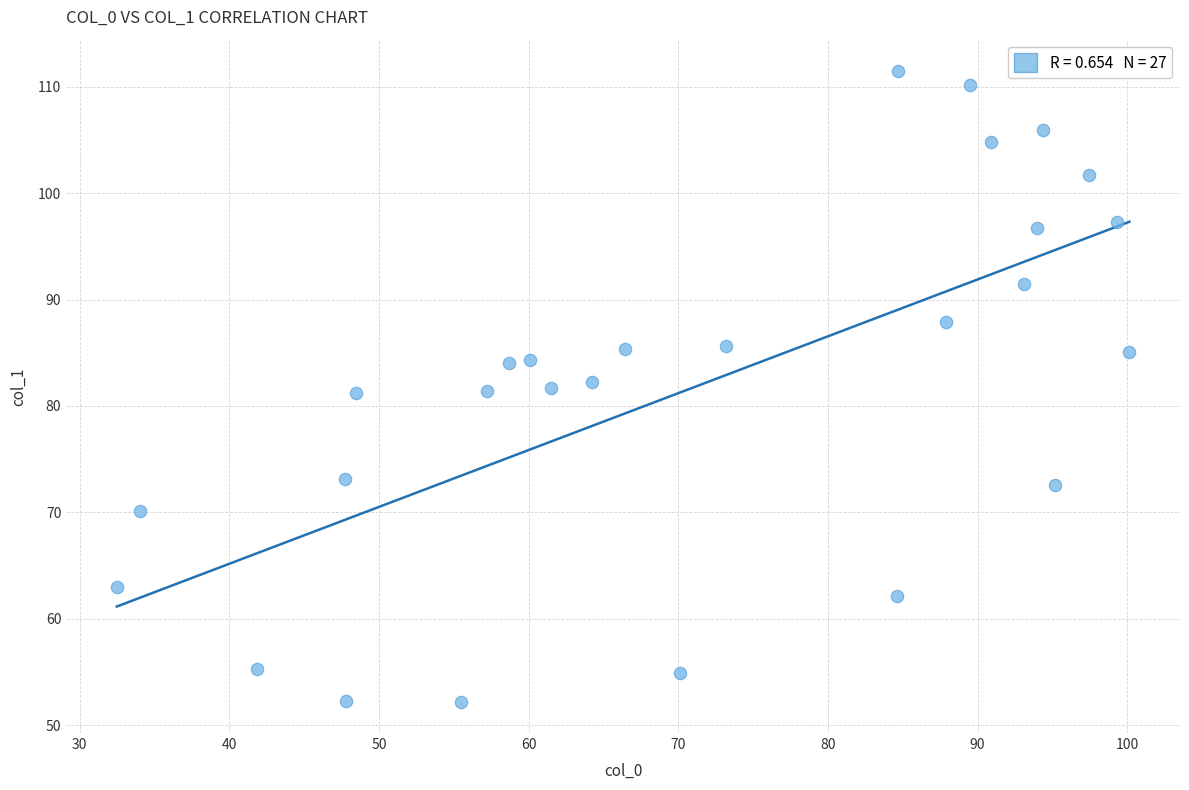

What is the range of Y values (max minus min)?

59.2